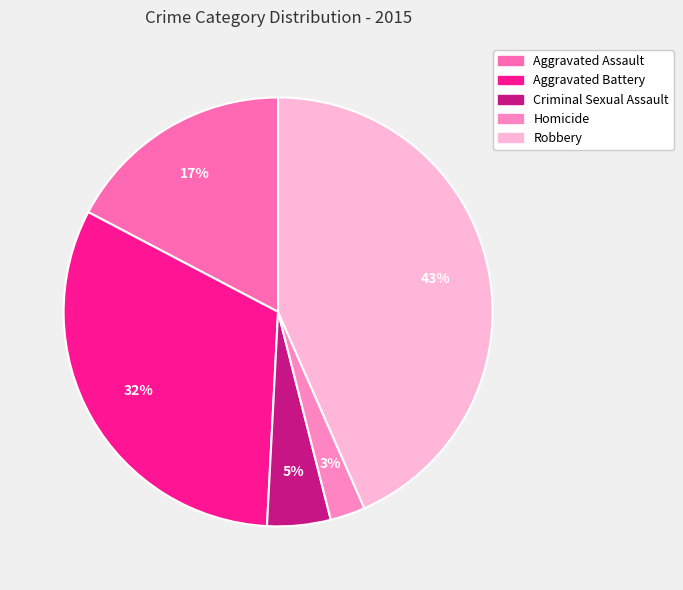

Rank the categories by value from highest to lowest.

Robbery, Aggravated Battery, Aggravated Assault, Criminal Sexual Assault, Homicide